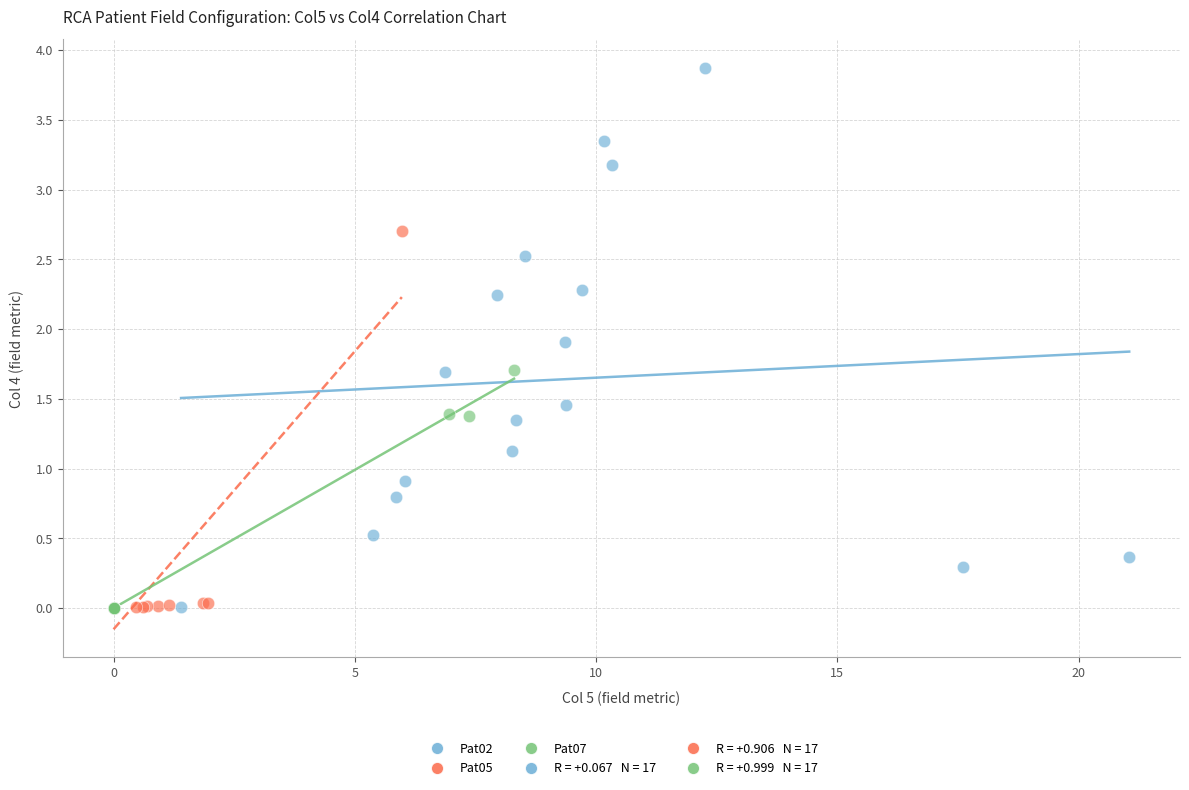

Which series reaches the maximum Y coordinate?

Pat02